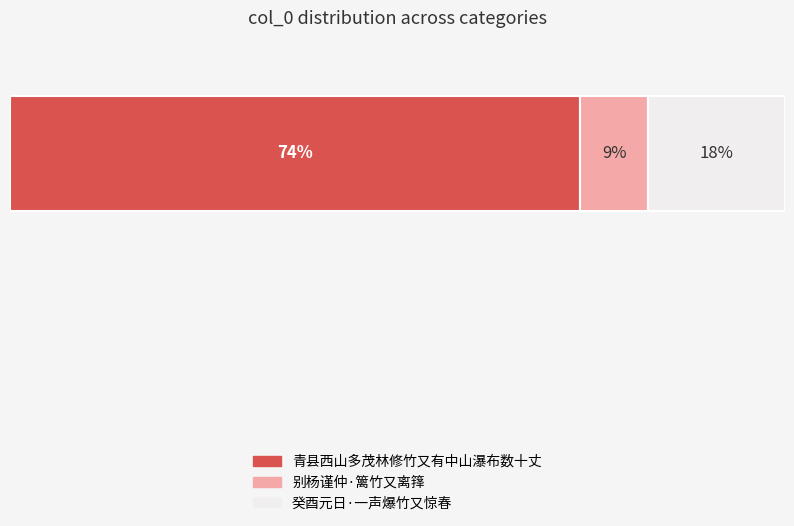

Reading left to right, transcribe all the data shown in this chart.

青县西山多茂林修竹又有中山瀑布数十丈=803367	别杨谨仲·篱竹又离箨=95838	癸酉元日·一声爆竹又惊春=192698